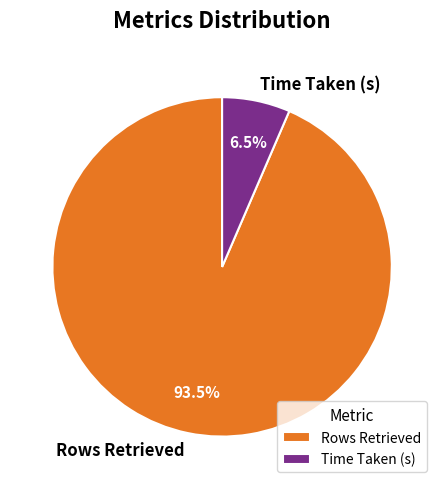

Between Time Taken (s) and Rows Retrieved, which is larger?

Rows Retrieved